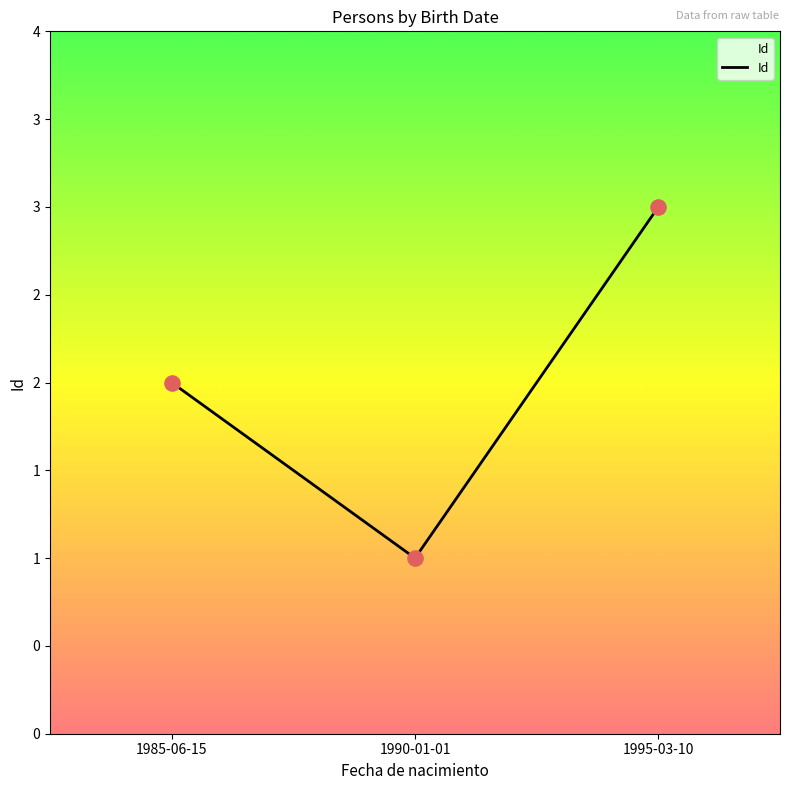

Which has a higher value, 1995-03-10 or 1985-06-15?

1995-03-10